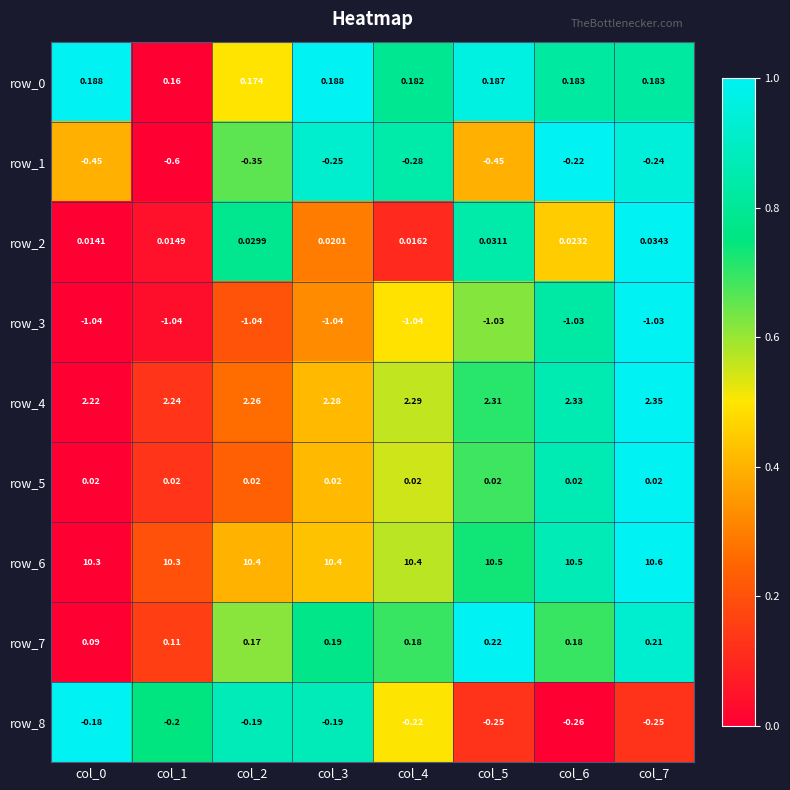

Count the number of categories in the chart.

8